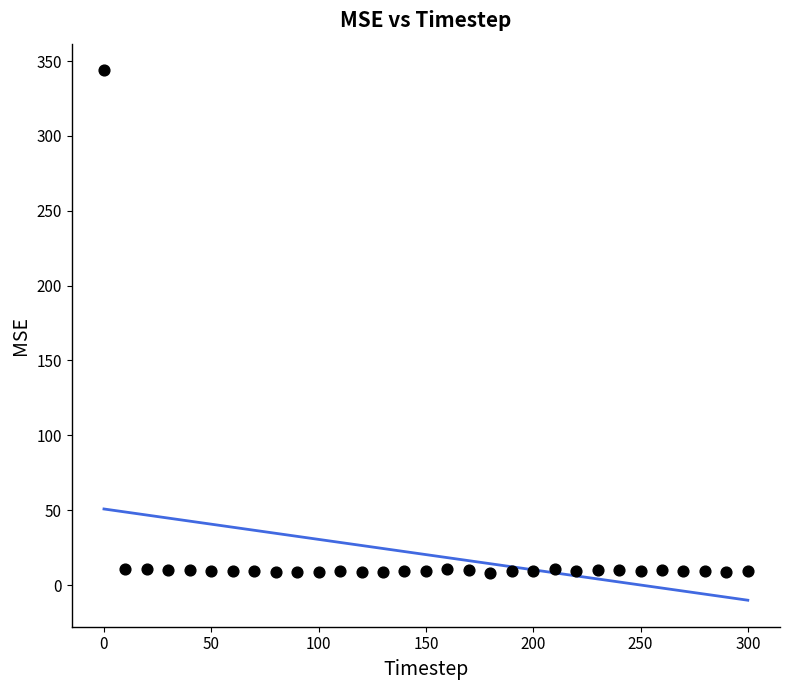

What is the range of Y values (max minus min)?

335.5